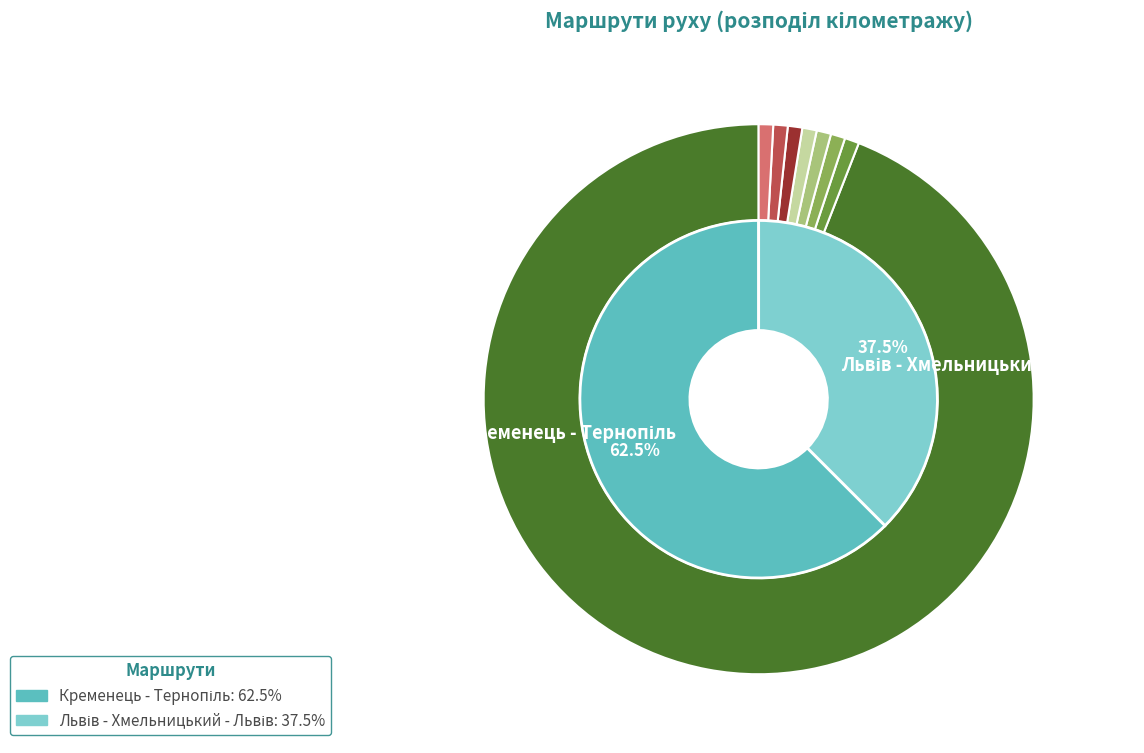

True or false: Кременець - Тернопіль accounts for 62% of the total.

True